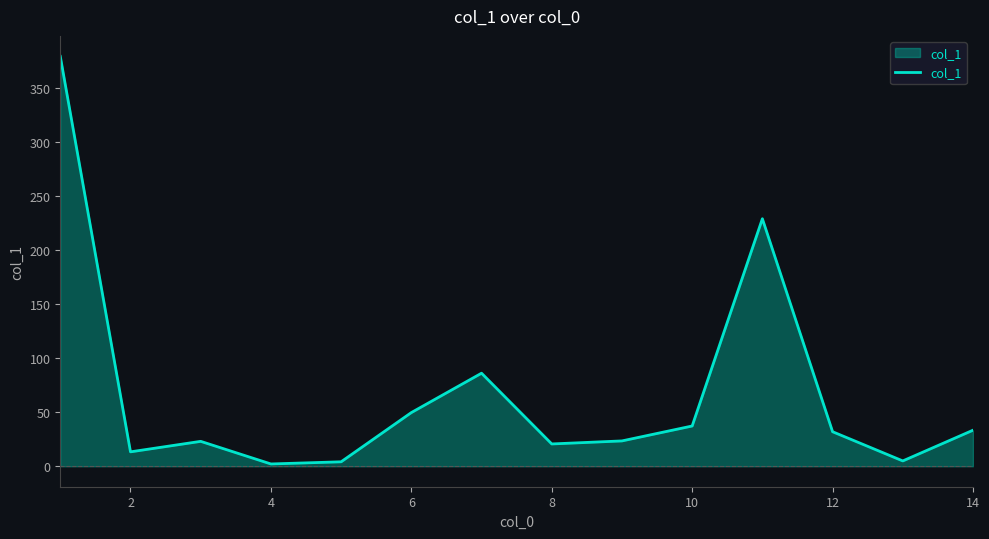

What is the greatest value displayed?

378.9